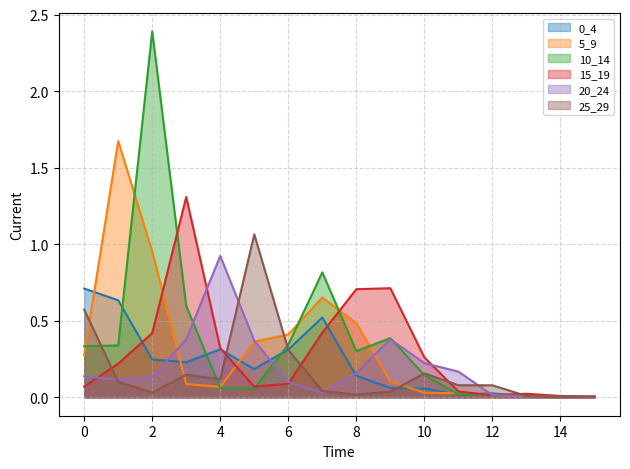

The value of 10_14 at 13 is 0.0. True or false?

True